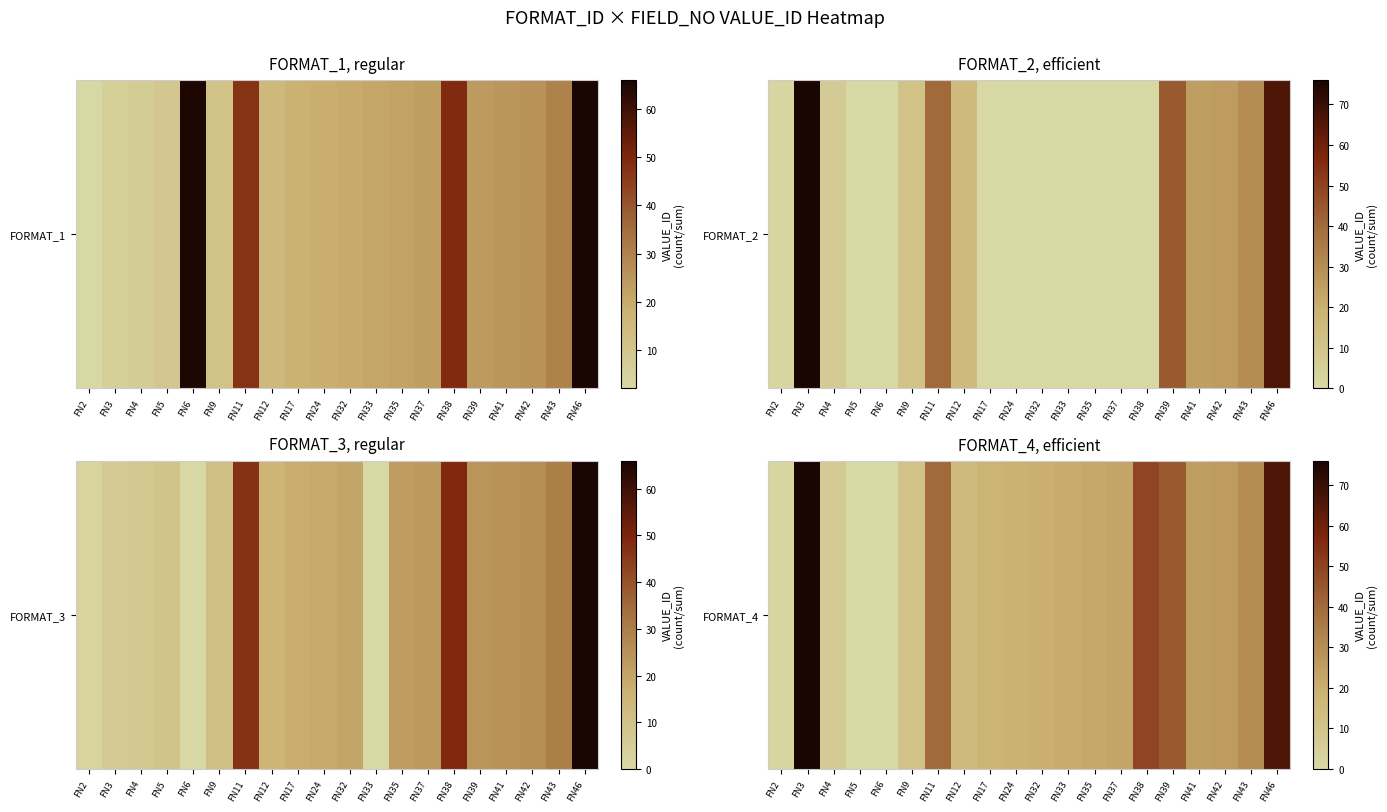

Reading left to right, what are all the values shown in this chart?

2	76	7	0	0	11	40	15	18	19	20	21	22	23	49	44	25	26	30	66